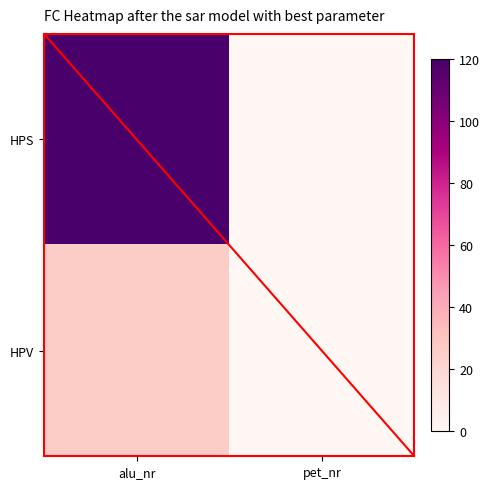

List the series in order of their overall mean, highest first.

HPS, HPV